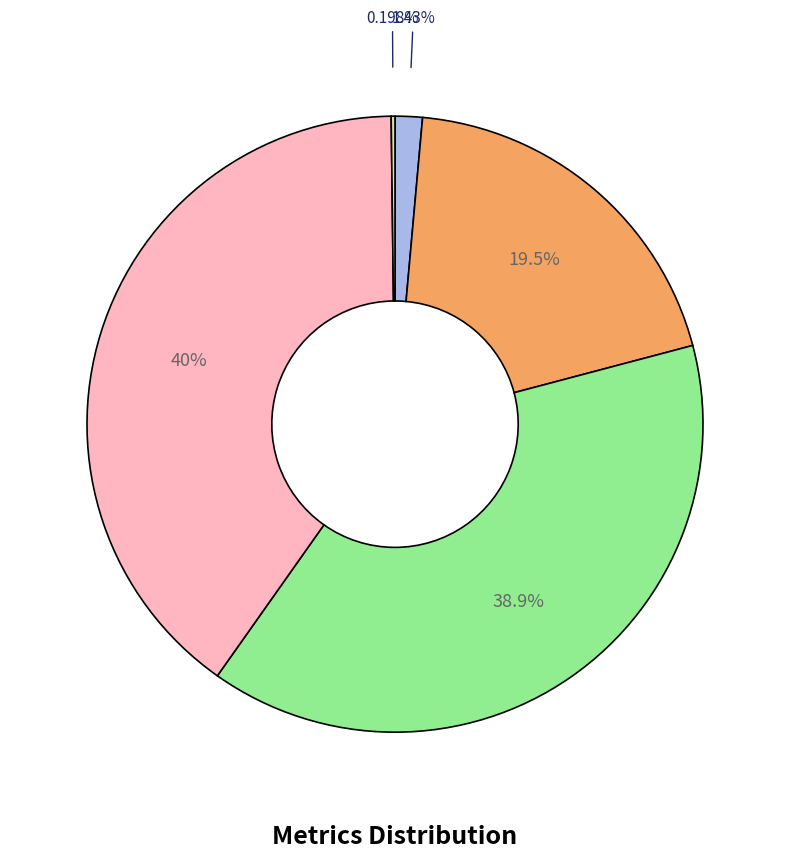

Is there a majority slice in this chart?

No